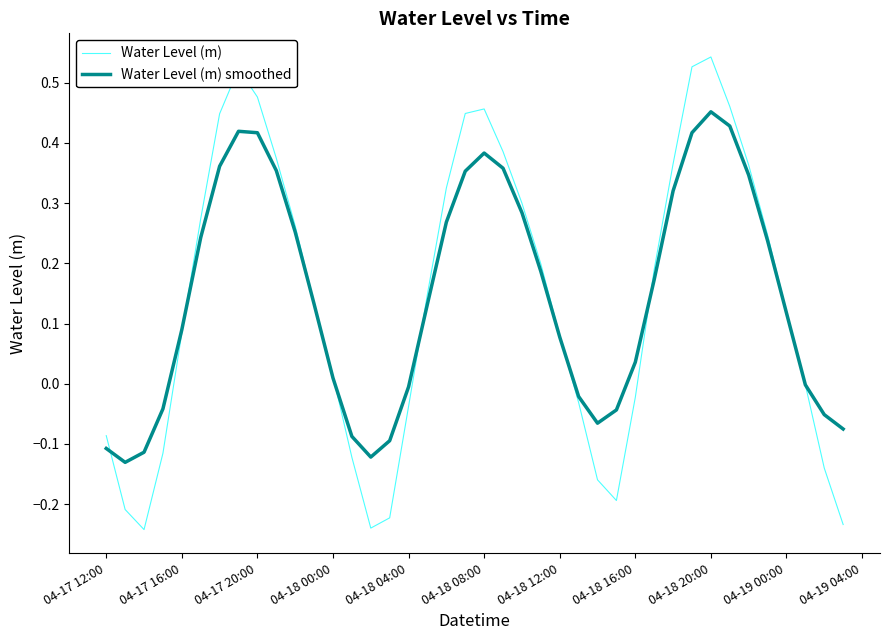

List the series in order of their peak value, lowest first.

Water Level (m) smoothed, Water Level (m)